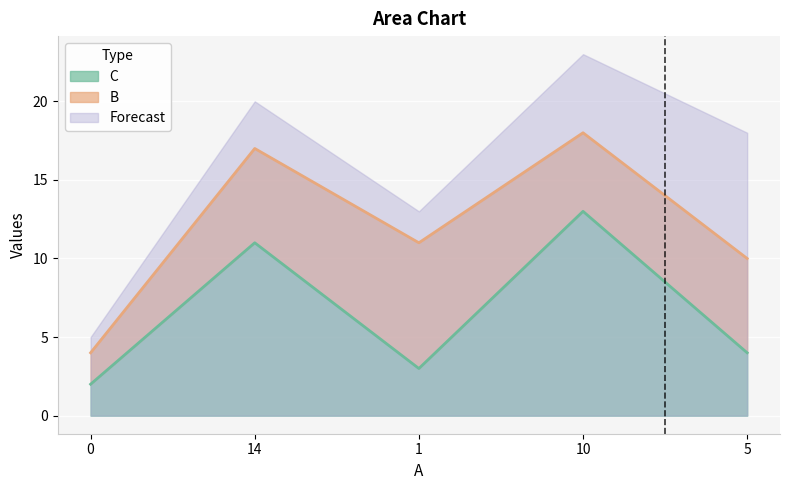

At which label does the data first exceed 4?

14